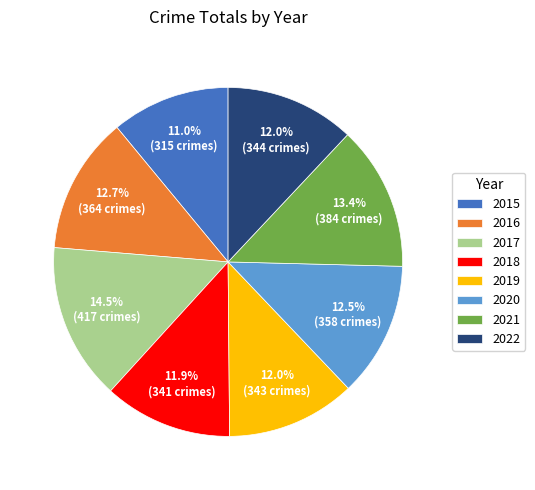

Approximately how many times larger is the value at 2018 compared to 2022?

1.0